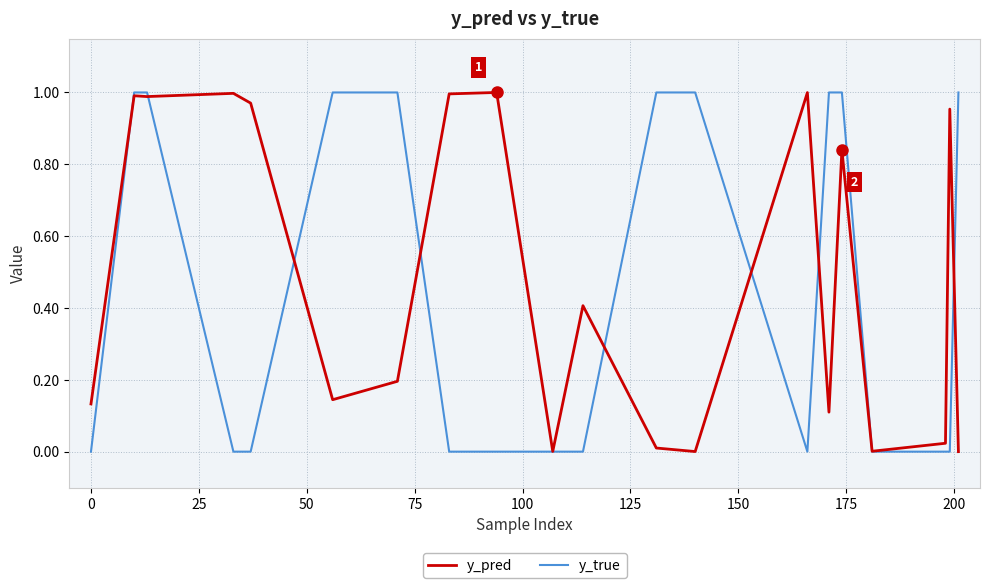

Which series has the largest range (max minus min)?

y_true